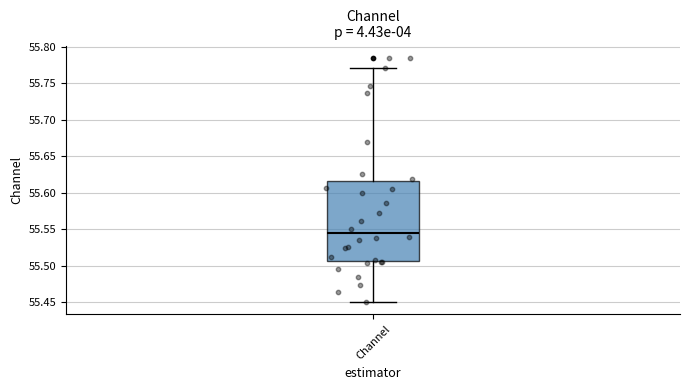

Read this box plot against the y-axis: the position of the median line, the range covered by the box, and the ends of both whiskers. The values are not printed on the chart, so give them approximately, as read against the axis.

median 55.545, box 55.505 to 55.615, whiskers 55.450 to 55.770